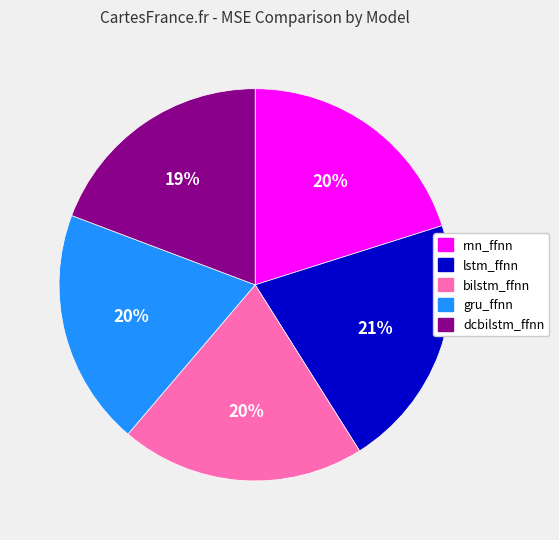

Is the sum of rnn_ffnn and dcbilstm_ffnn greater than half?

No